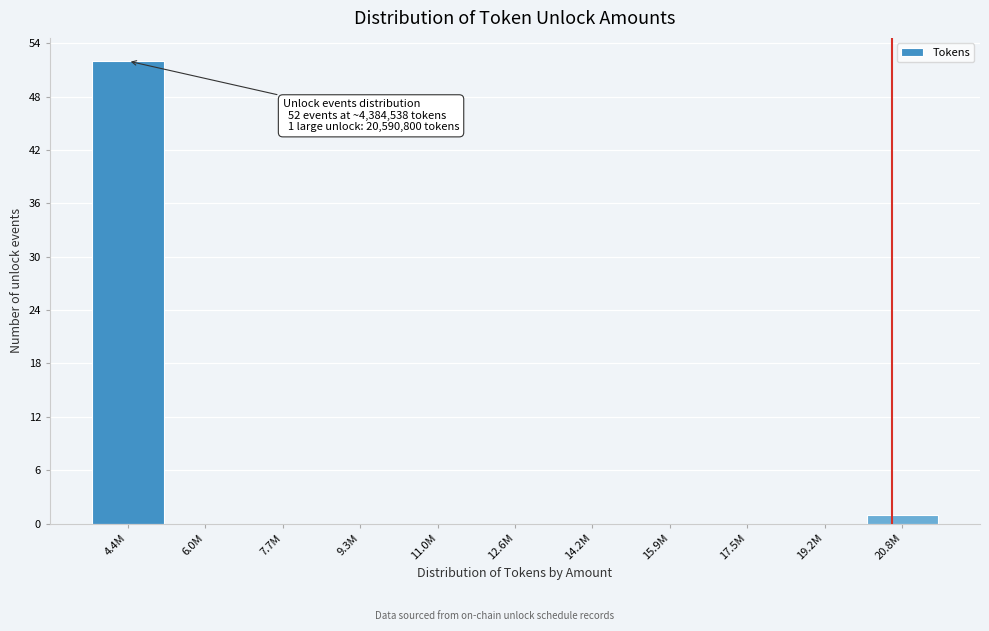

Reading right to left, transcribe all the data shown in this chart.

20.8M=1	19.2M=0	17.5M=0	15.9M=0	14.2M=0	12.6M=0	11.0M=0	9.3M=0	7.7M=0	6.0M=0	4.4M=52